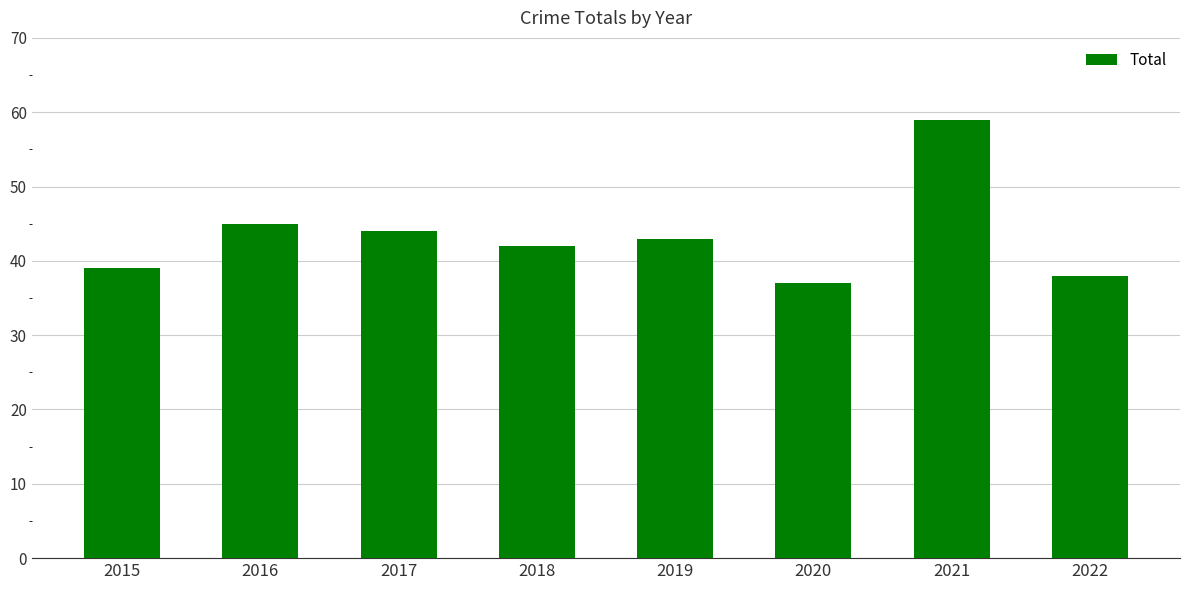

The chart shows a value of 37 at 2020. True or false?

True